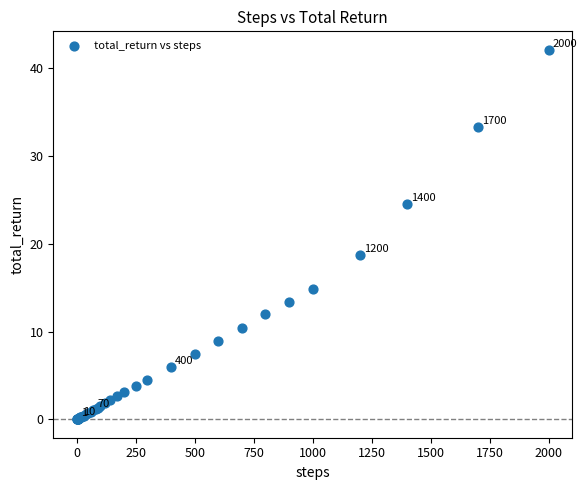

What Y value in the scatter plot is closest to 21?

18.7